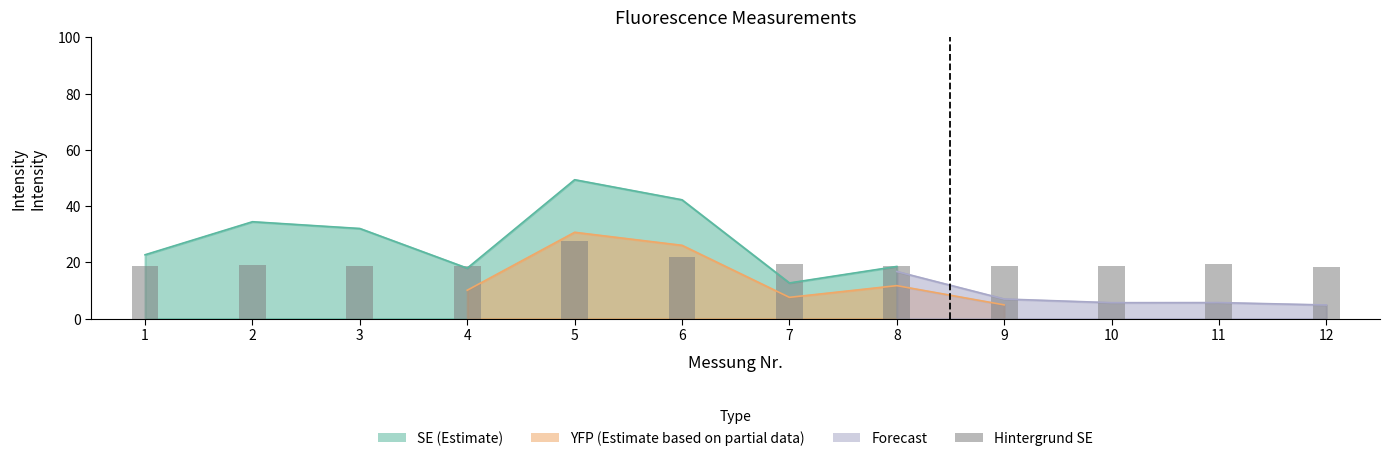

Rank the categories by value from highest to lowest.

5, 6, 7, 11, 2, 3, 1, 10, 4, 9, 8, 12